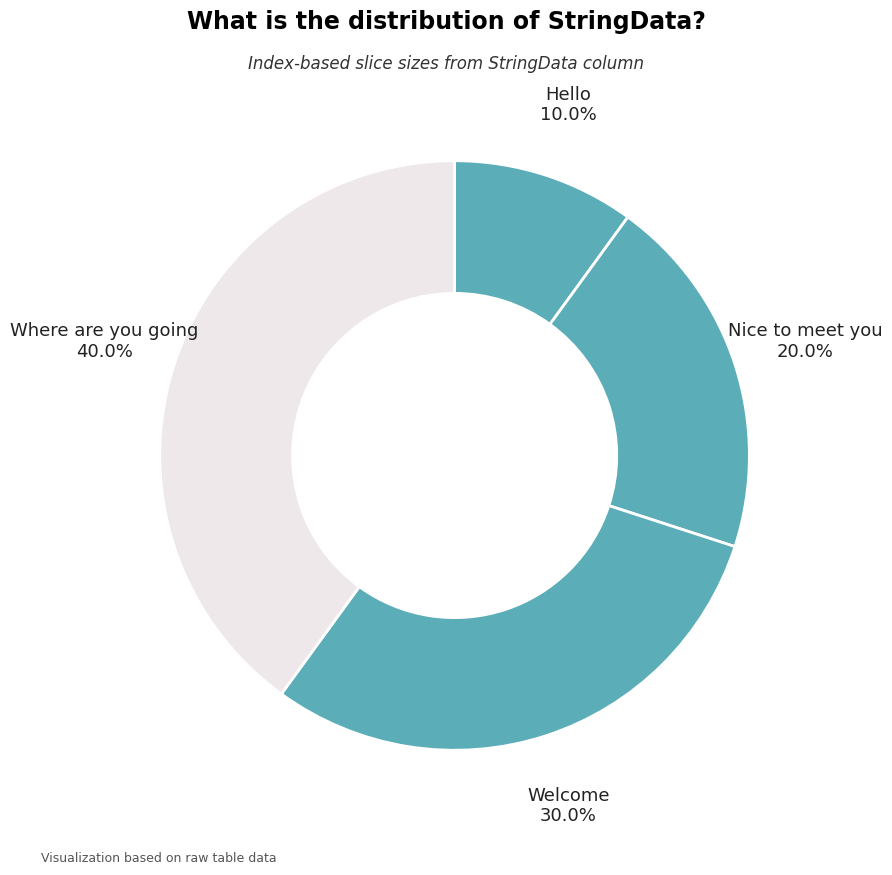

How many segments does this pie chart have?

4